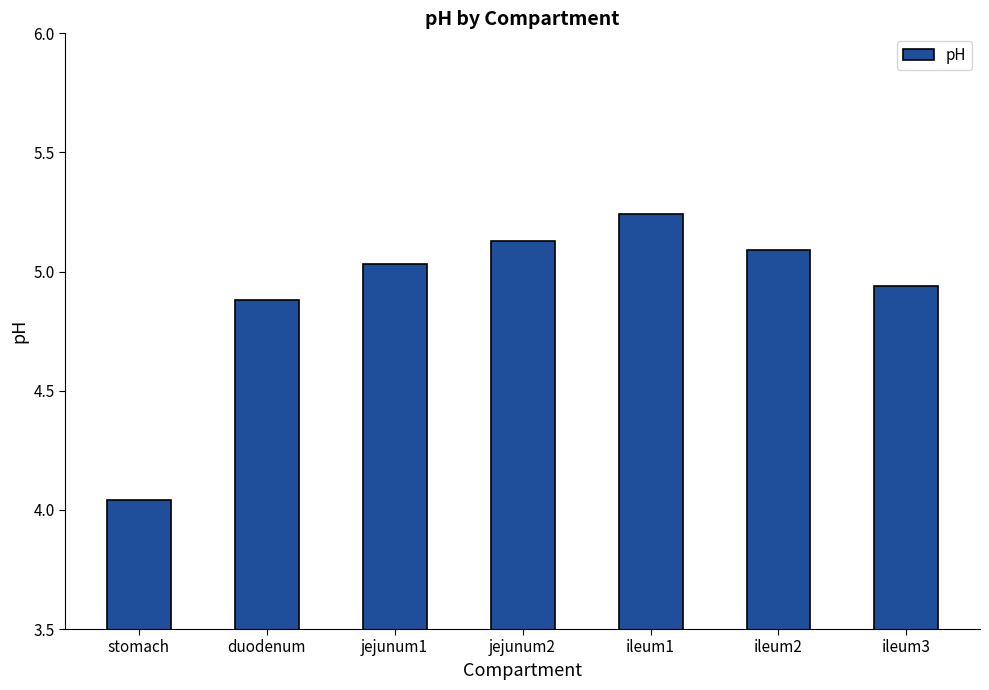

What is the label of the 1st bar from the left?

stomach